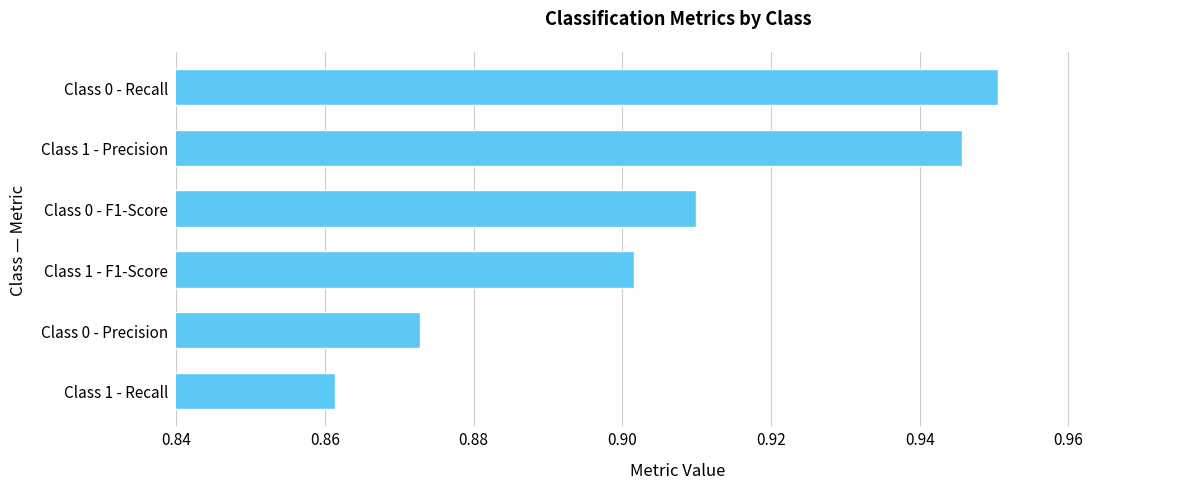

Count the number of data series in this chart.

1